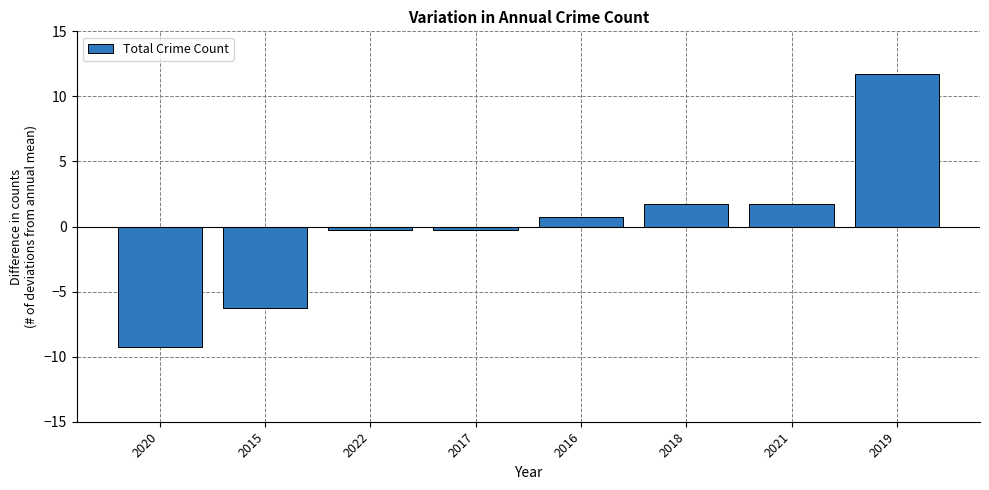

Where does the data first go above 0?

2016